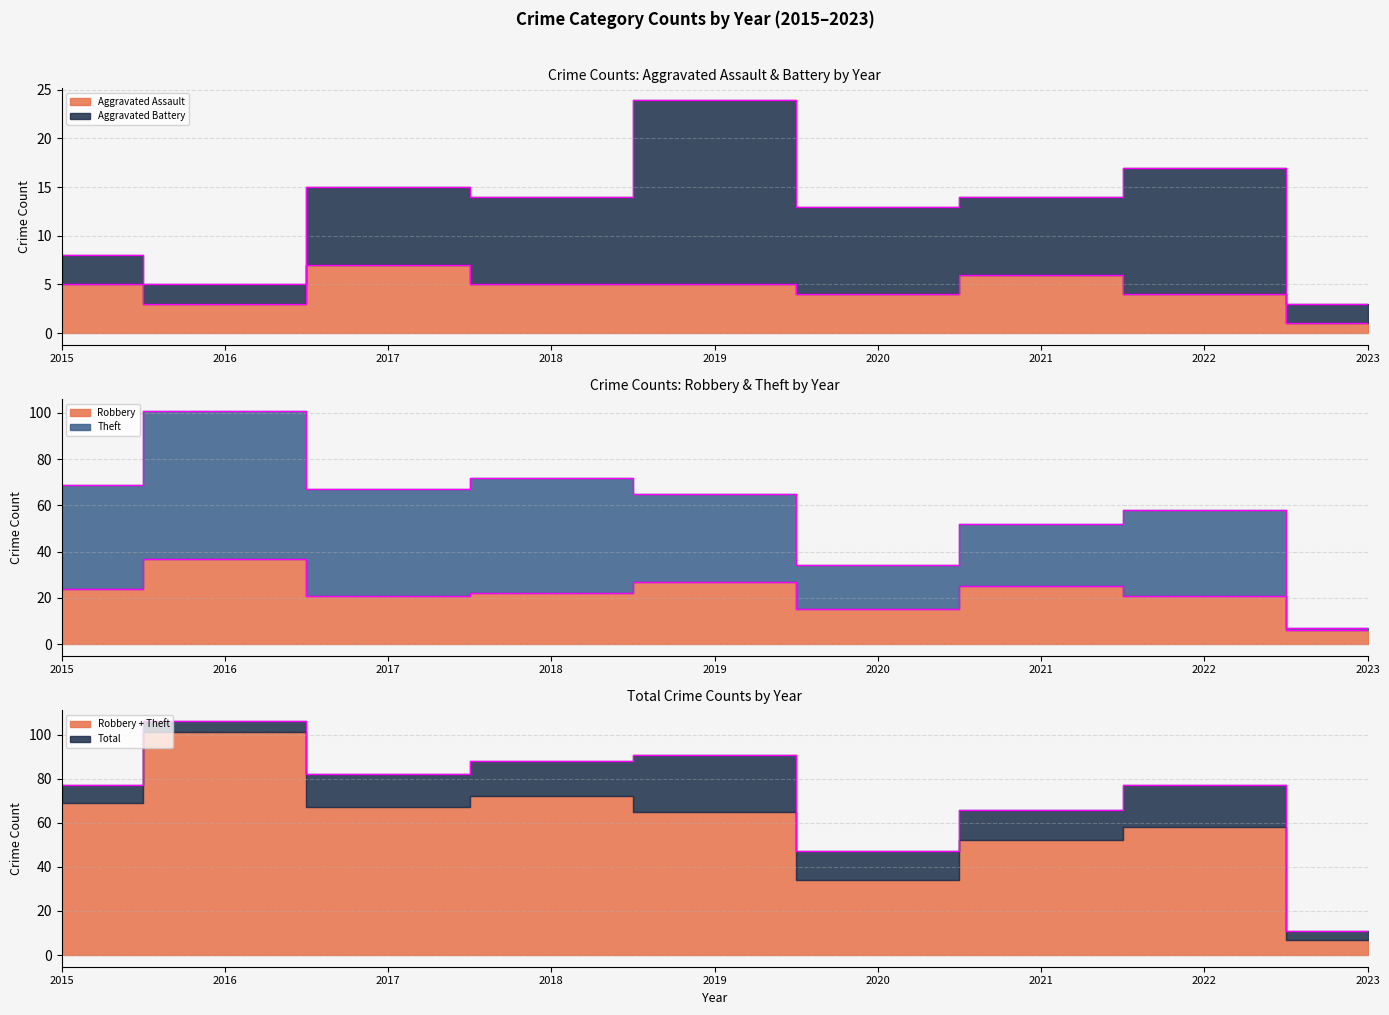

The value of Aggravated Assault at 2018 is 5. True or false?

True